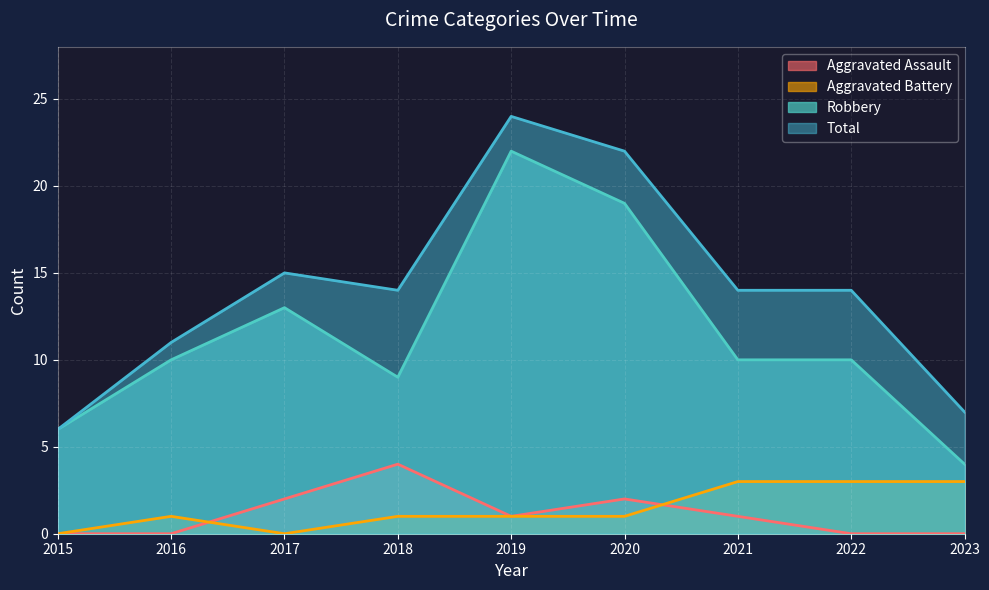

What is the value of the Robbery point at the 7th from the left?

10